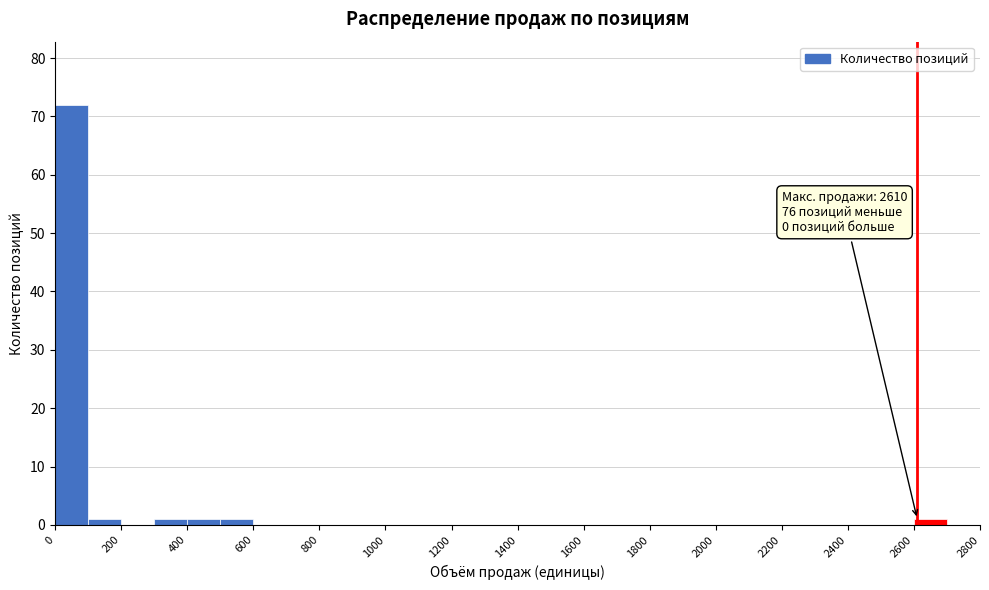

Which range on the x-axis has the tallest bar?

0 to 100